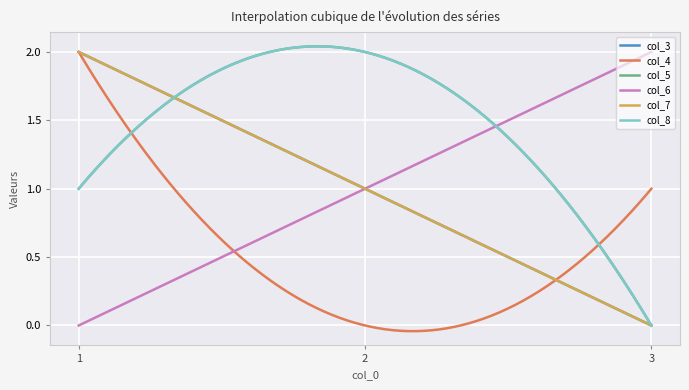

Does the chart display data point markers on the line(s)?

No